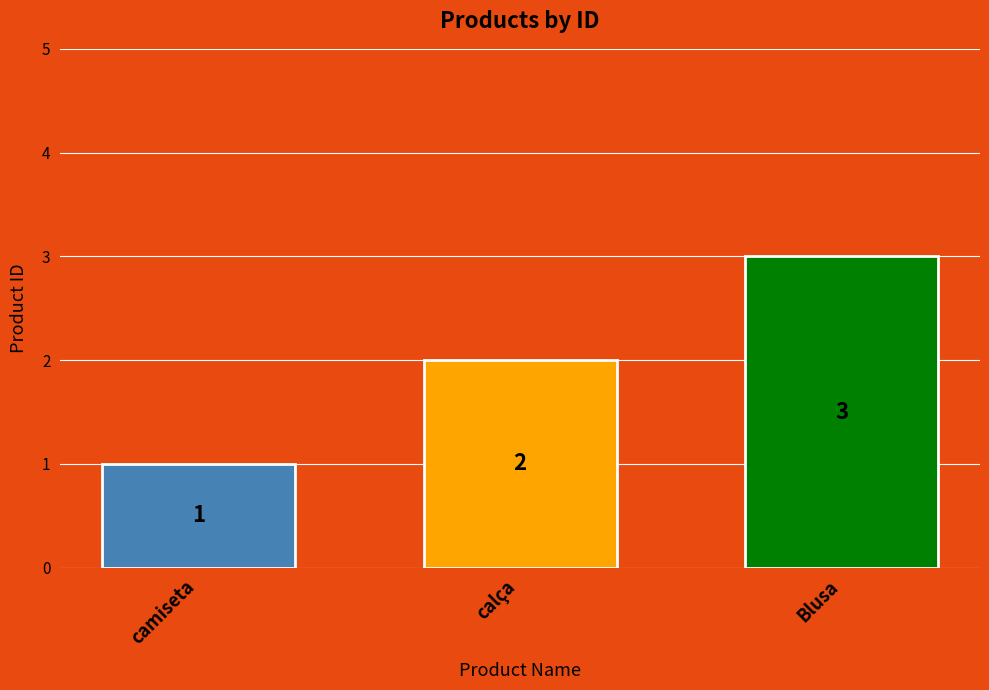

Count the number of categories in the chart.

3